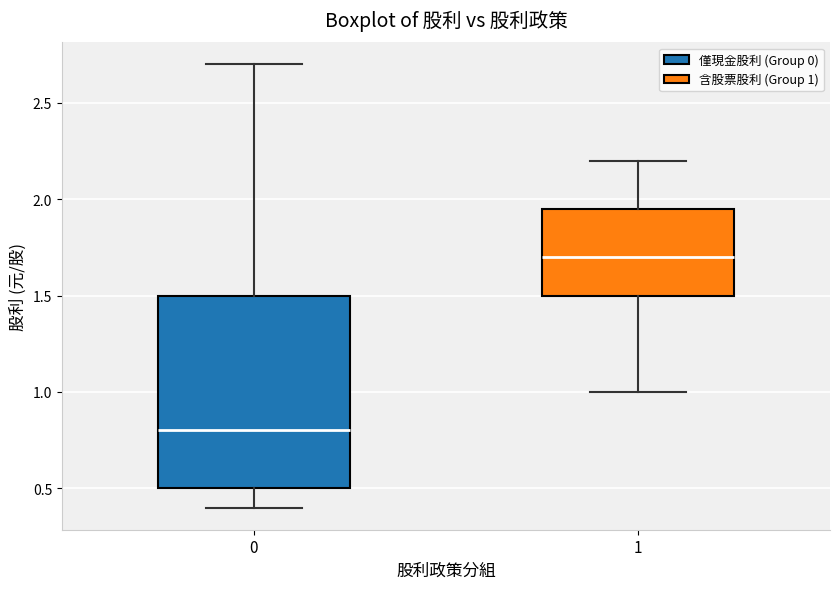

Which box has the lowest median line?

0